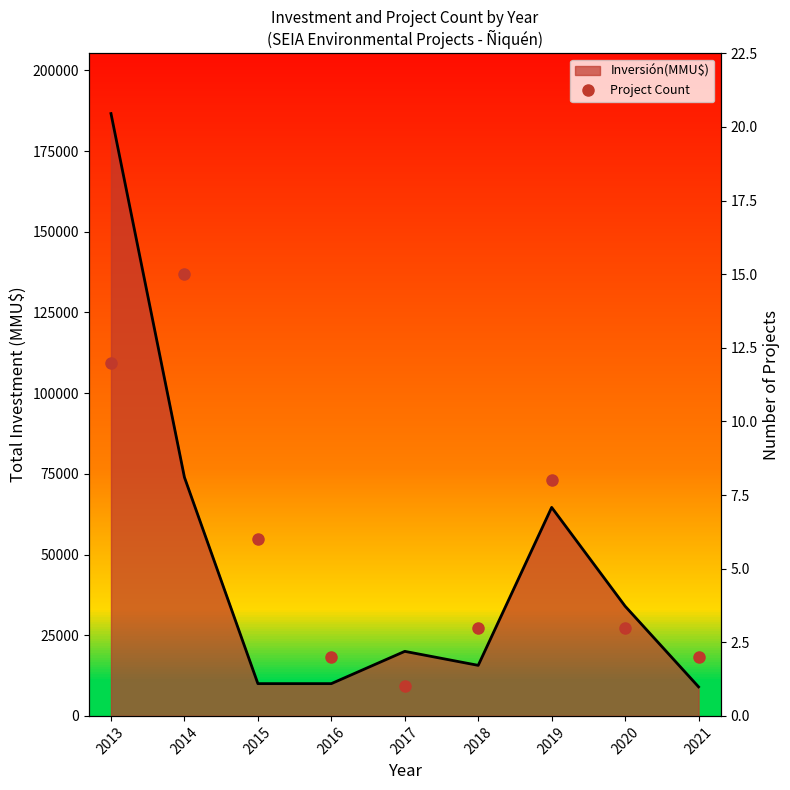

List the labels in order of value, largest first.

2014, 2013, 2019, 2015, 2018, 2020, 2016, 2021, 2017